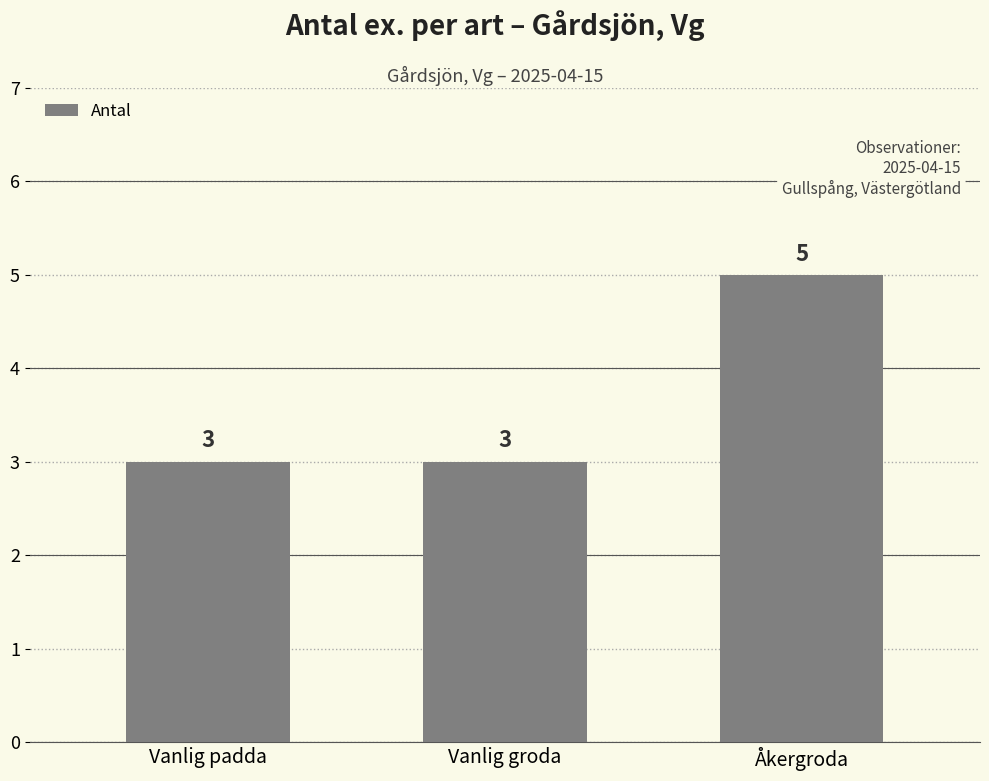

What is the label of the 2nd bar from the right?

Vanlig groda